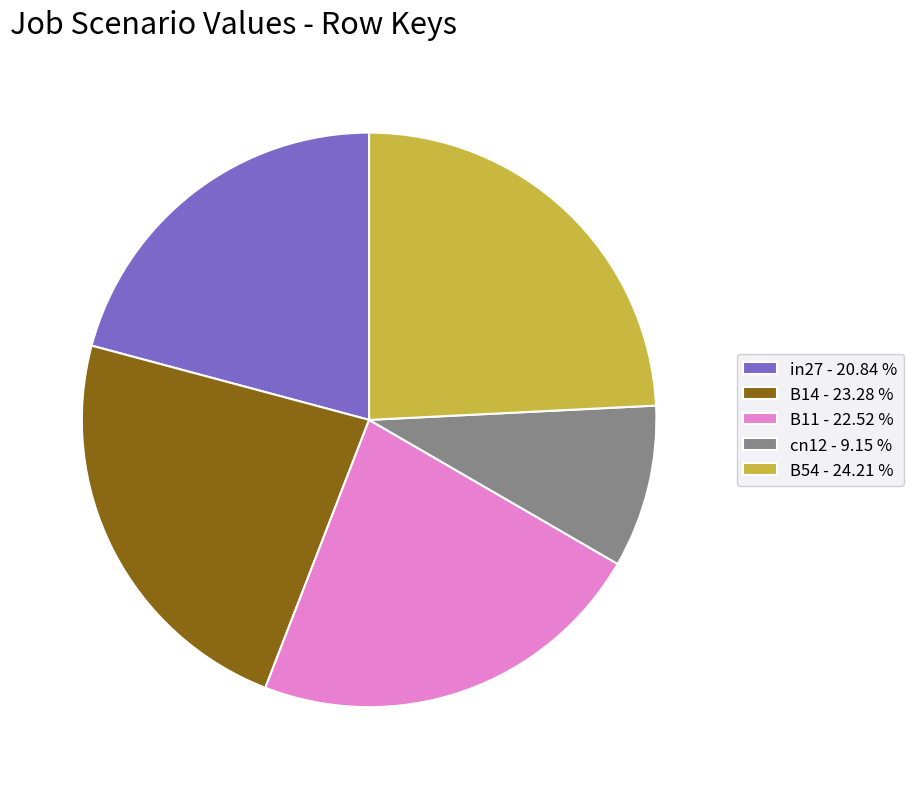

Which category has the smallest portion of the pie?

cn12